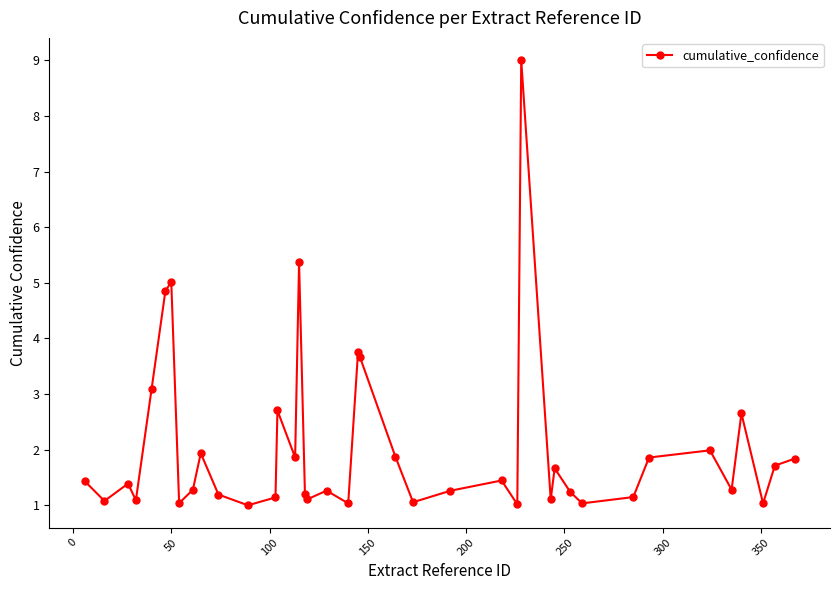

What is the smallest value displayed?

1.0